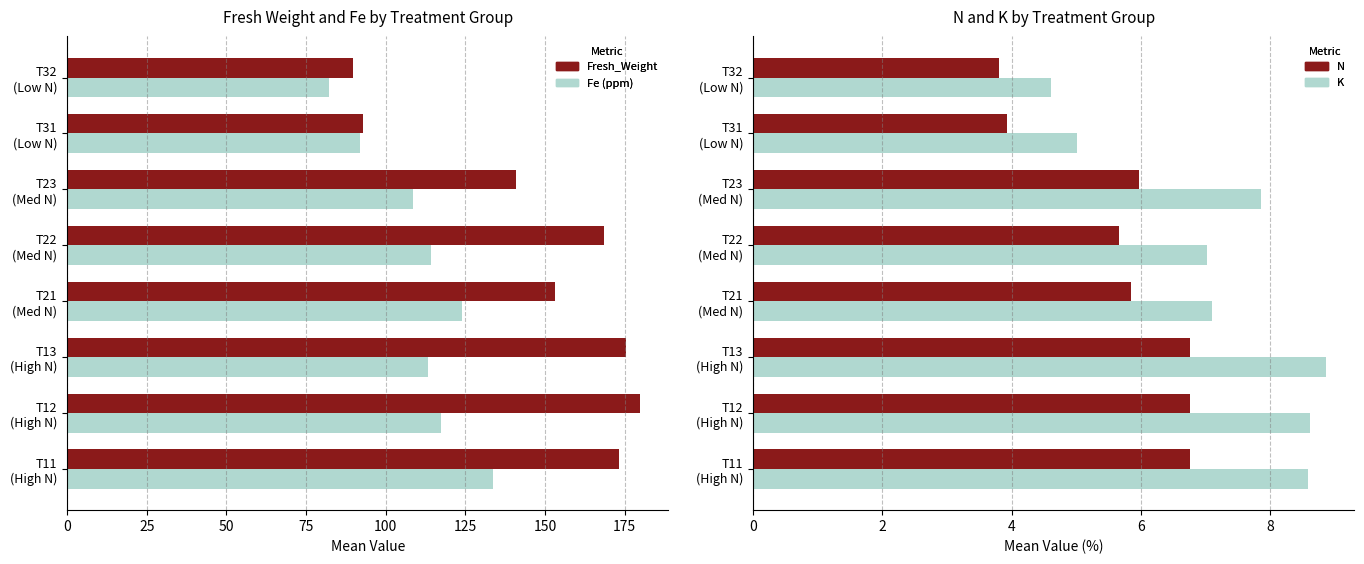

What is the sum of all Fe (ppm) values?

885.0